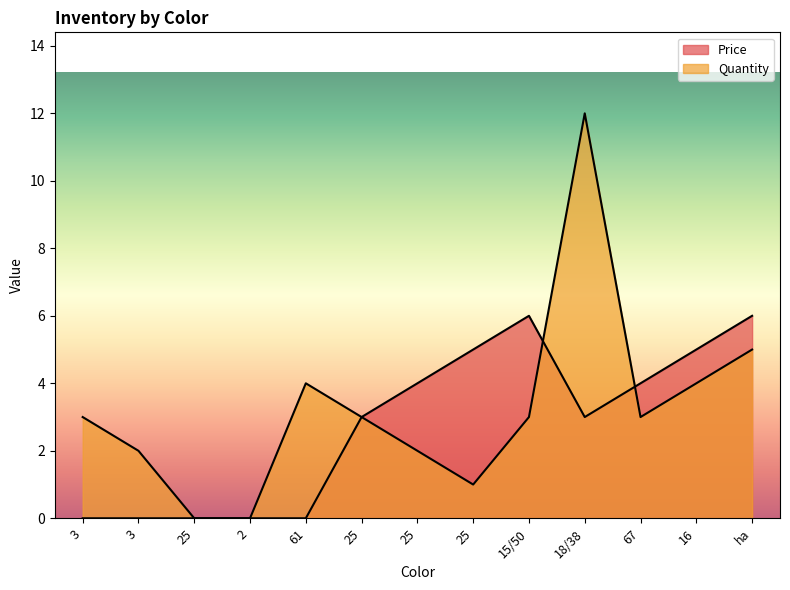

How many lines are shown in the chart?

2